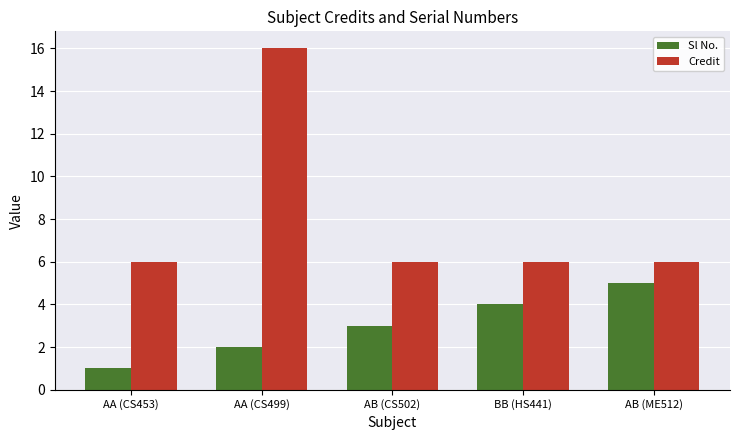

Reading left to right, extract all data points from this chart.

Sl No.: 1	2	3	4	5
Credit: 6	16	6	6	6